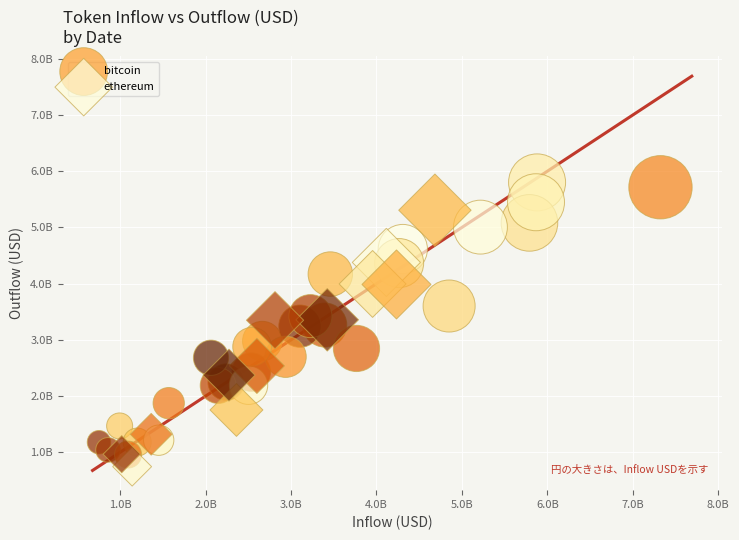

Which series reaches the maximum Y coordinate?

bitcoin